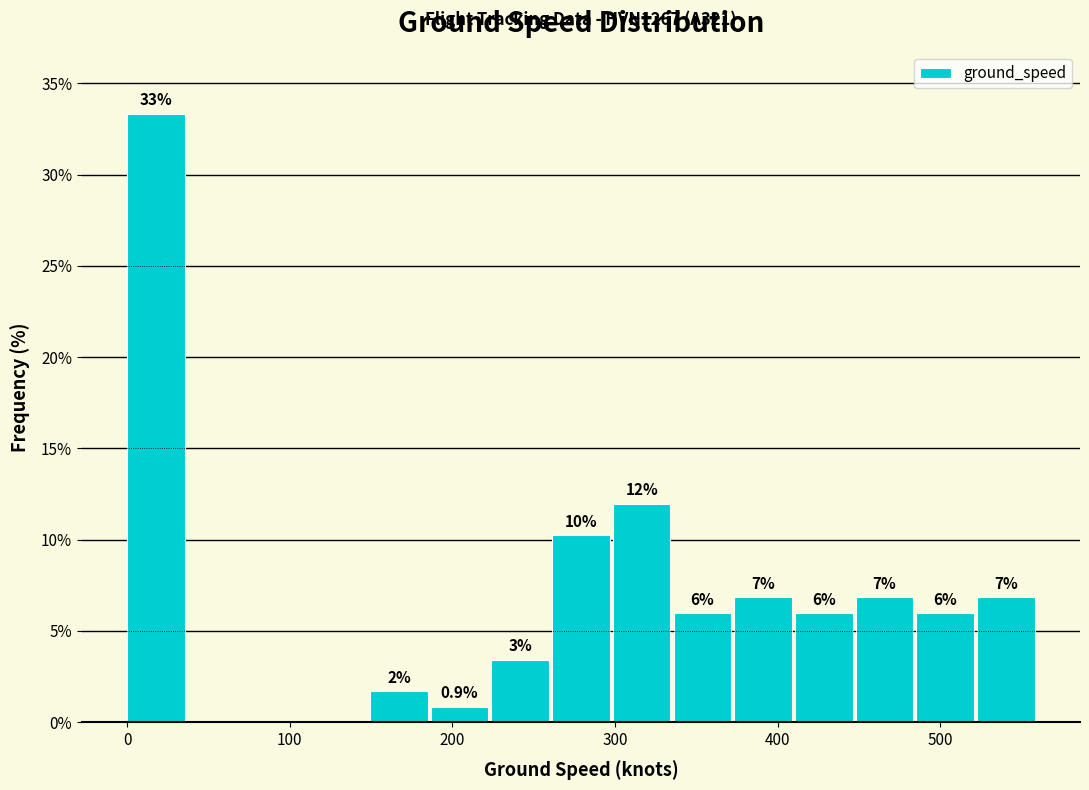

Read against the x-axis, roughly where is the centre of the tallest bar?

20